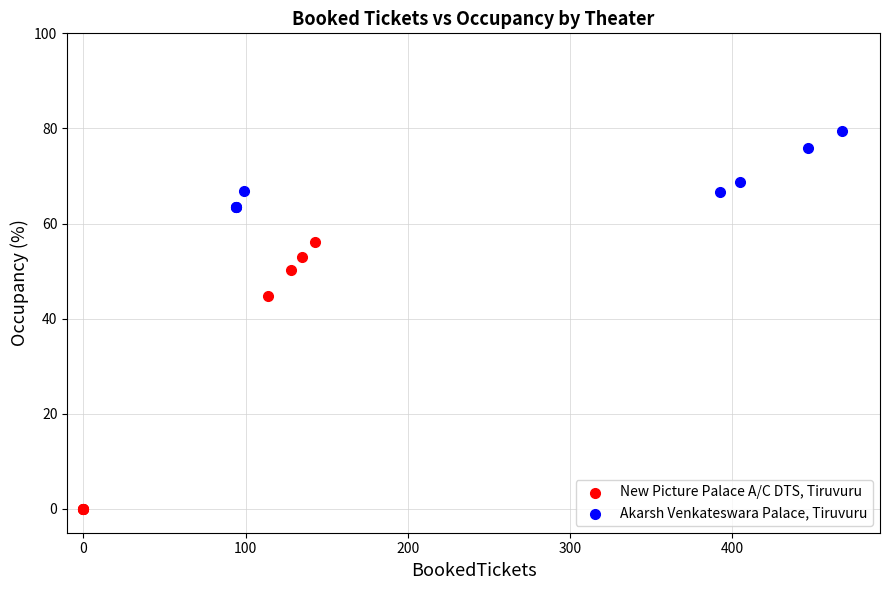

What are all the series names shown in the legend?

New Picture Palace A/C DTS, Tiruvuru, Akarsh Venkateswara Palace, Tiruvuru